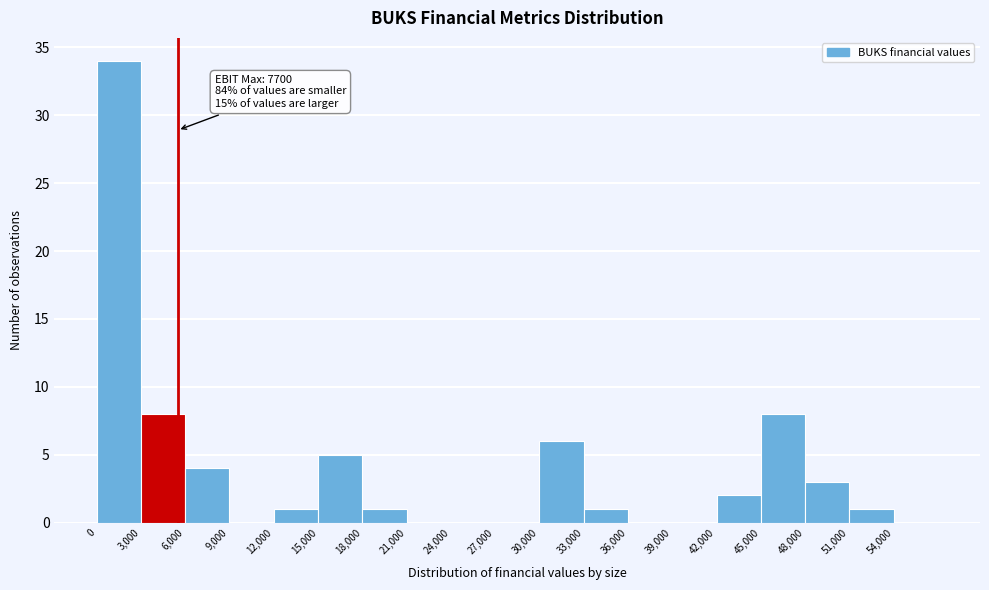

Which range on the x-axis has the tallest bar?

0 to 3000